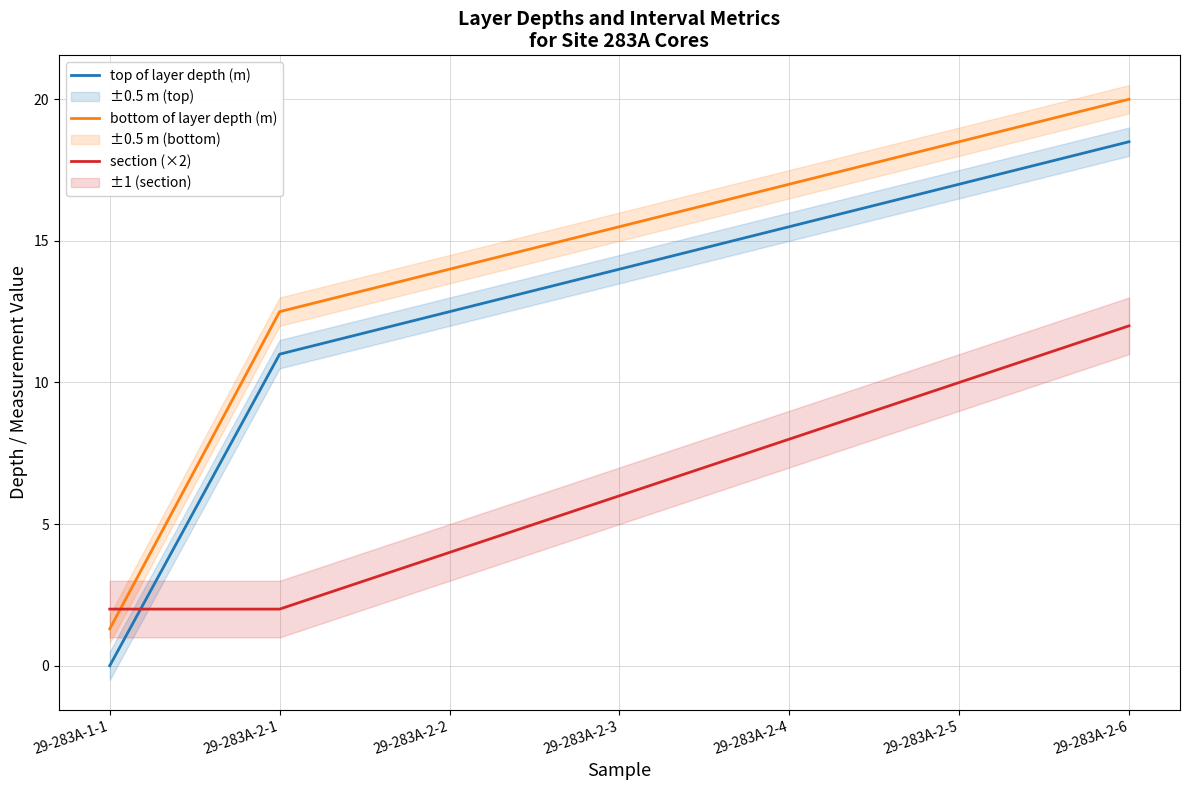

At how many categories does at least one series exceed 0?

7